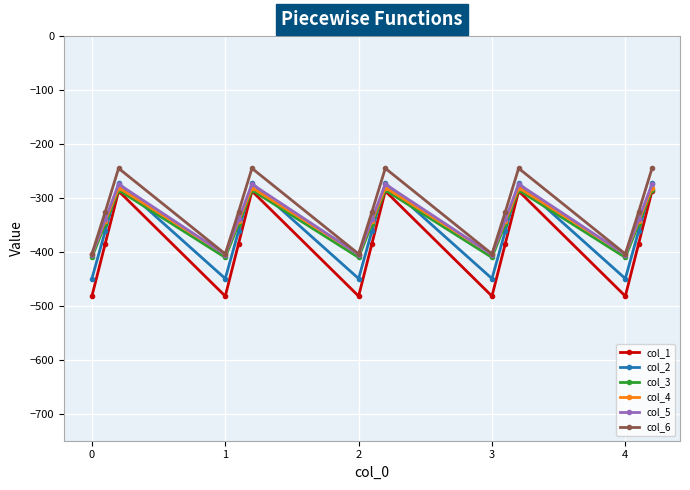

In col_2, how many points are lower than both neighbors (excluding endpoints)?

4